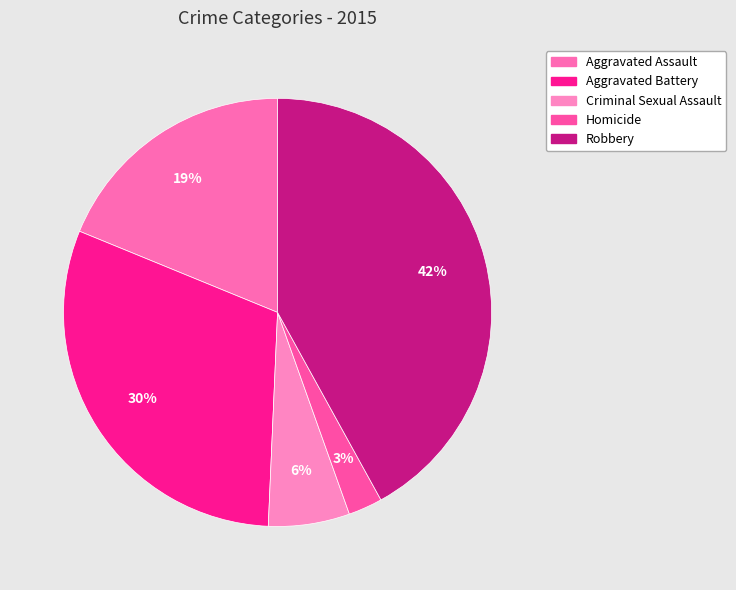

To the nearest percent, what is the difference between the largest and smallest slice percentages?

39%